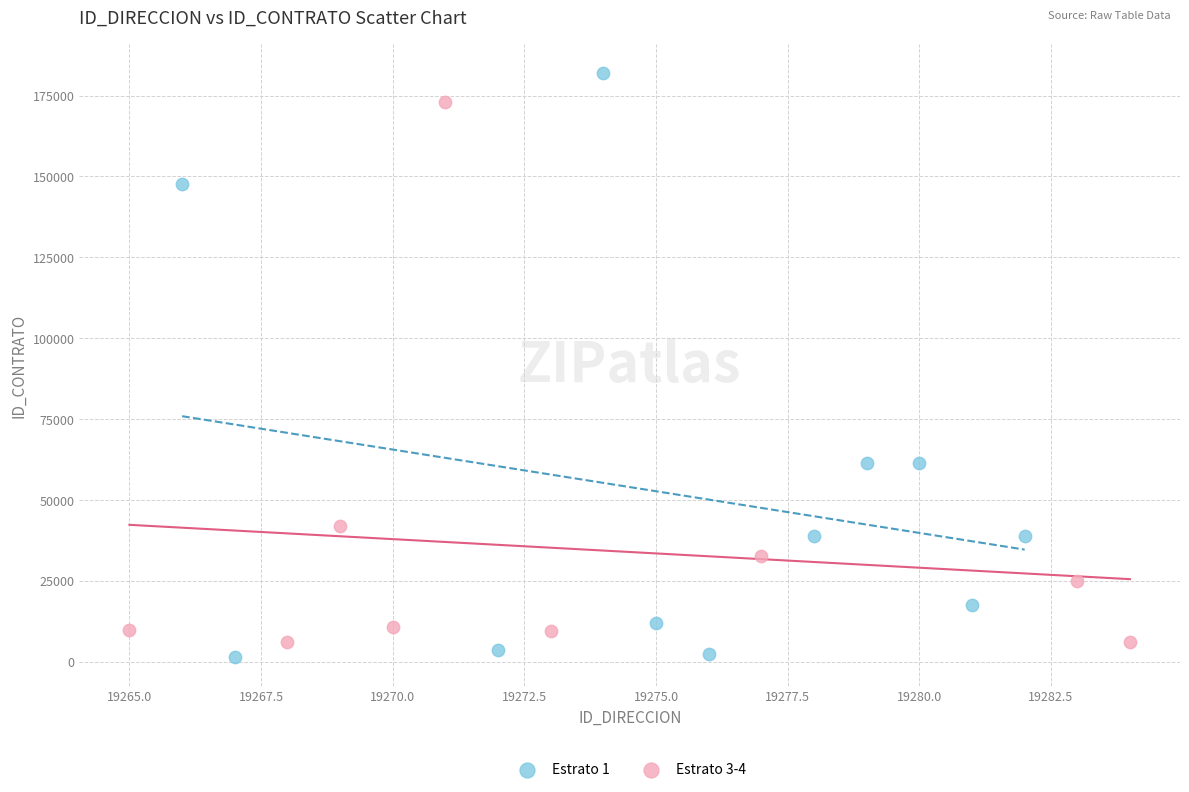

Which series has the widest spread of Y values?

Estrato 1